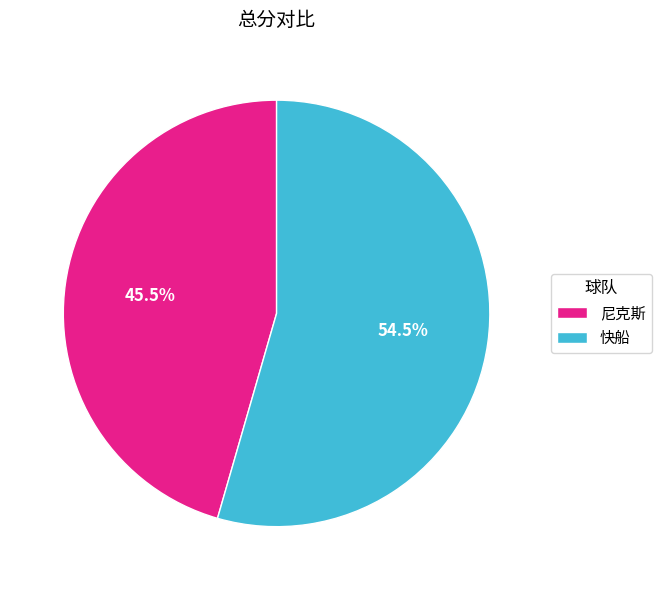

How many slices are in this pie chart?

2